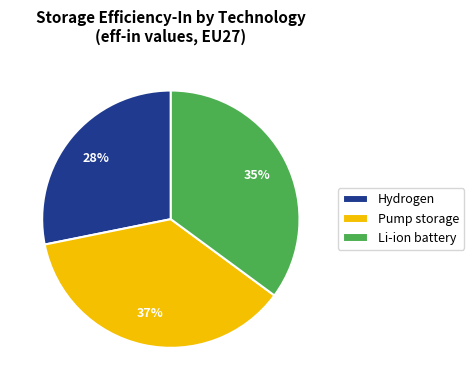

Count the number of slices in the pie.

3